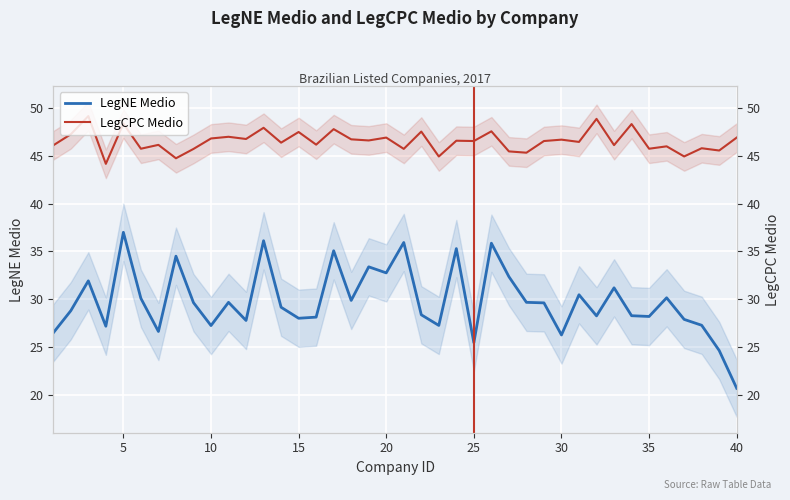

At how many categories does at least one series exceed 26?

40